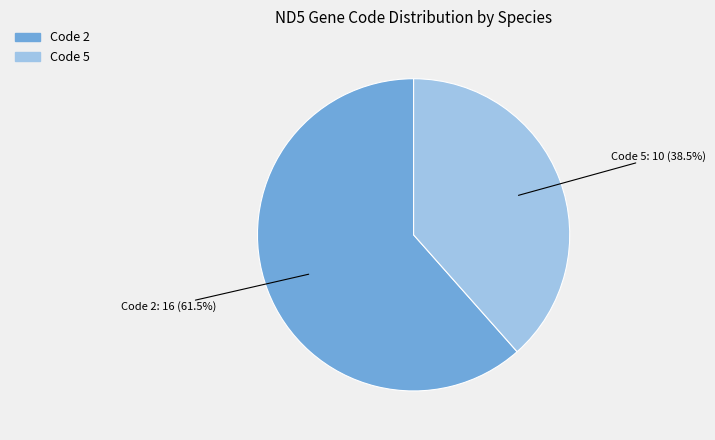

Rank the categories by value from highest to lowest.

Code 2, Code 5